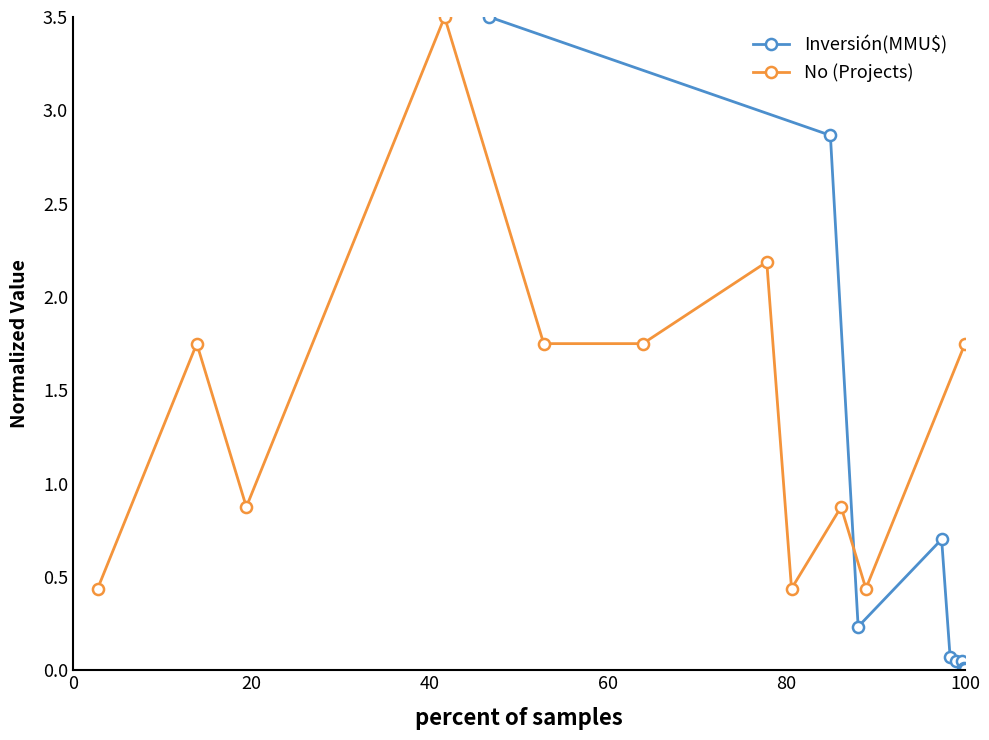

What is the value of the No (Projects) point at the 4th from the left?

3.5